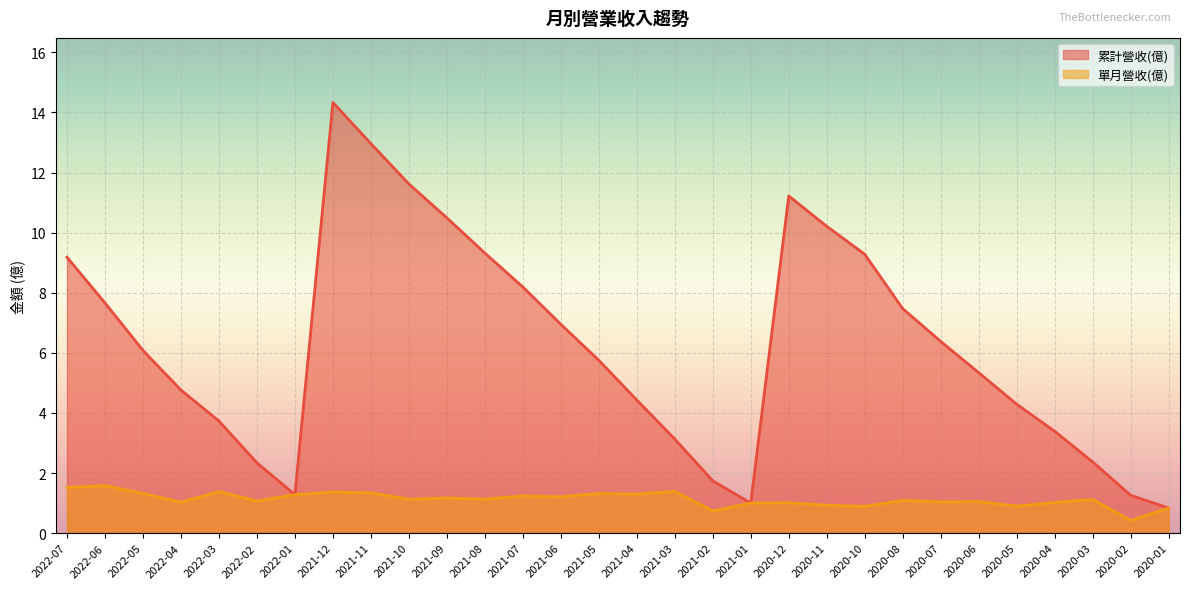

Which category has the lowest value across all series?

2020-02